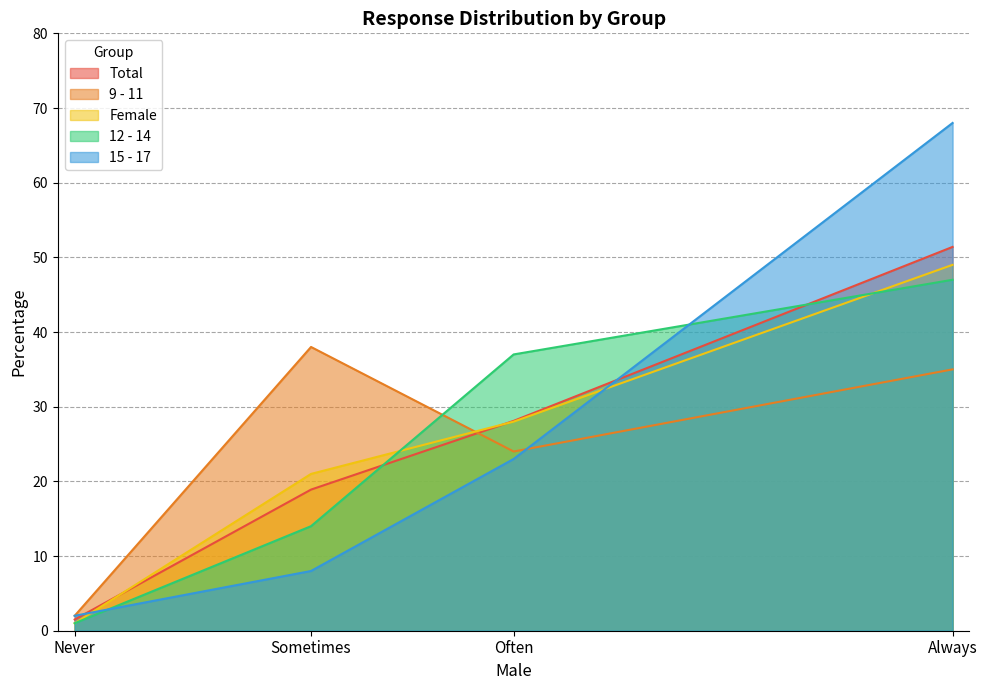

At which label does 9 - 11 first exceed 35?

Sometimes